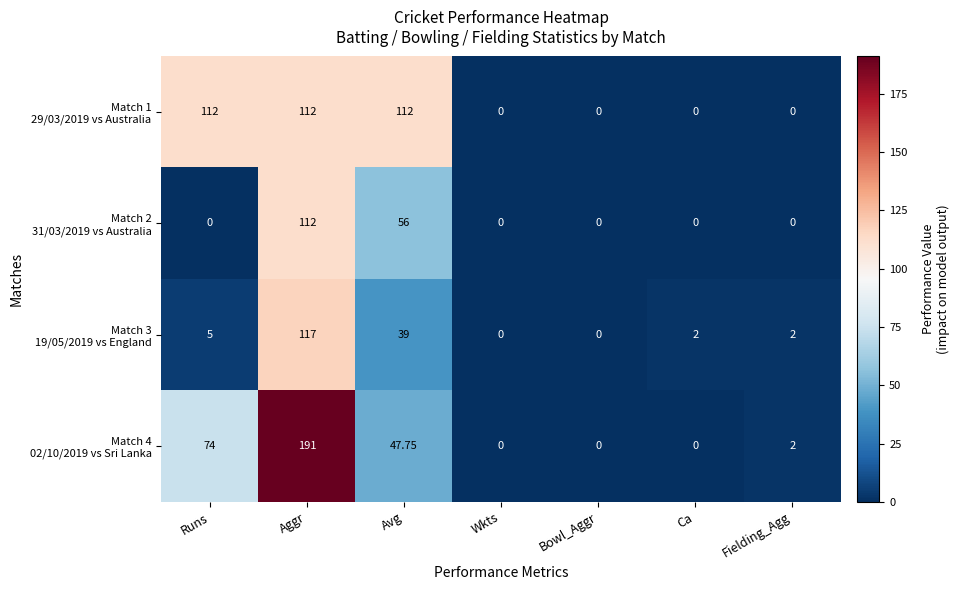

Which category has the highest value across all series?

Aggr